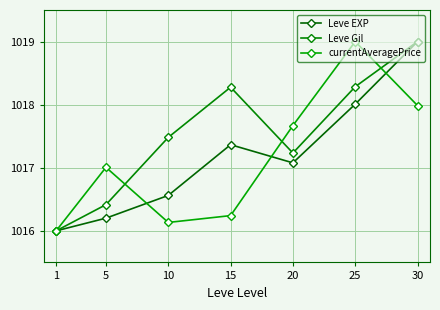

Rank the categories by Leve Gil value from lowest to highest.

1, 5, 20, 10, 15, 25, 30